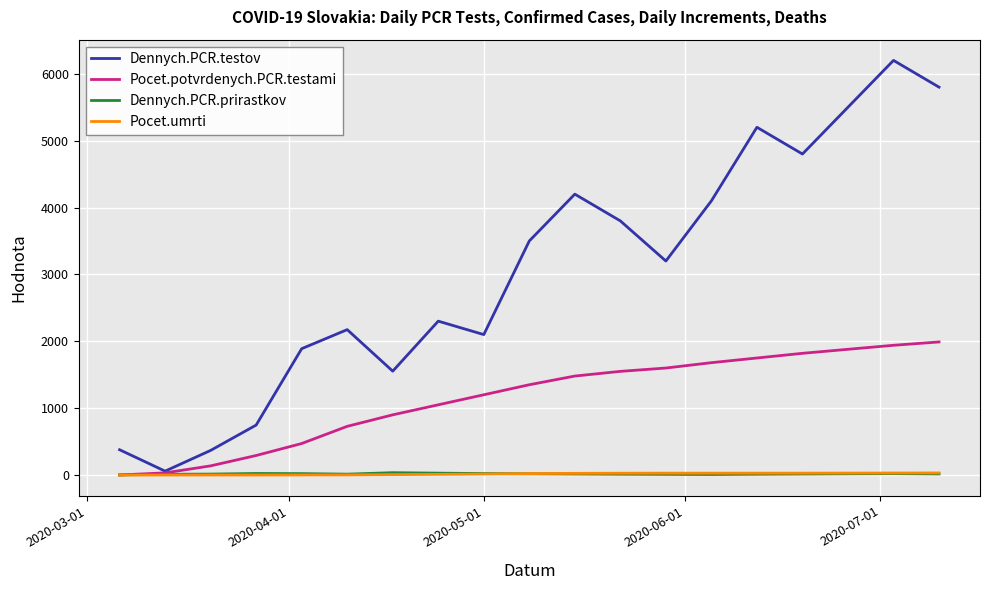

What is the maximum value for Dennych.PCR.testov?

6200